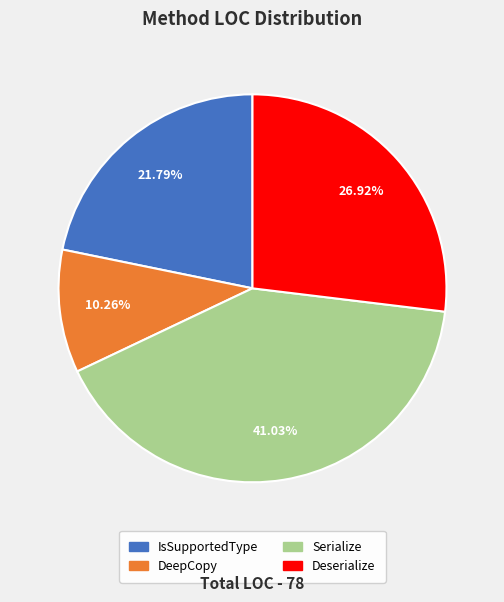

To the nearest percent, what is the difference between the Serialize and IsSupportedType slice percentages?

19%